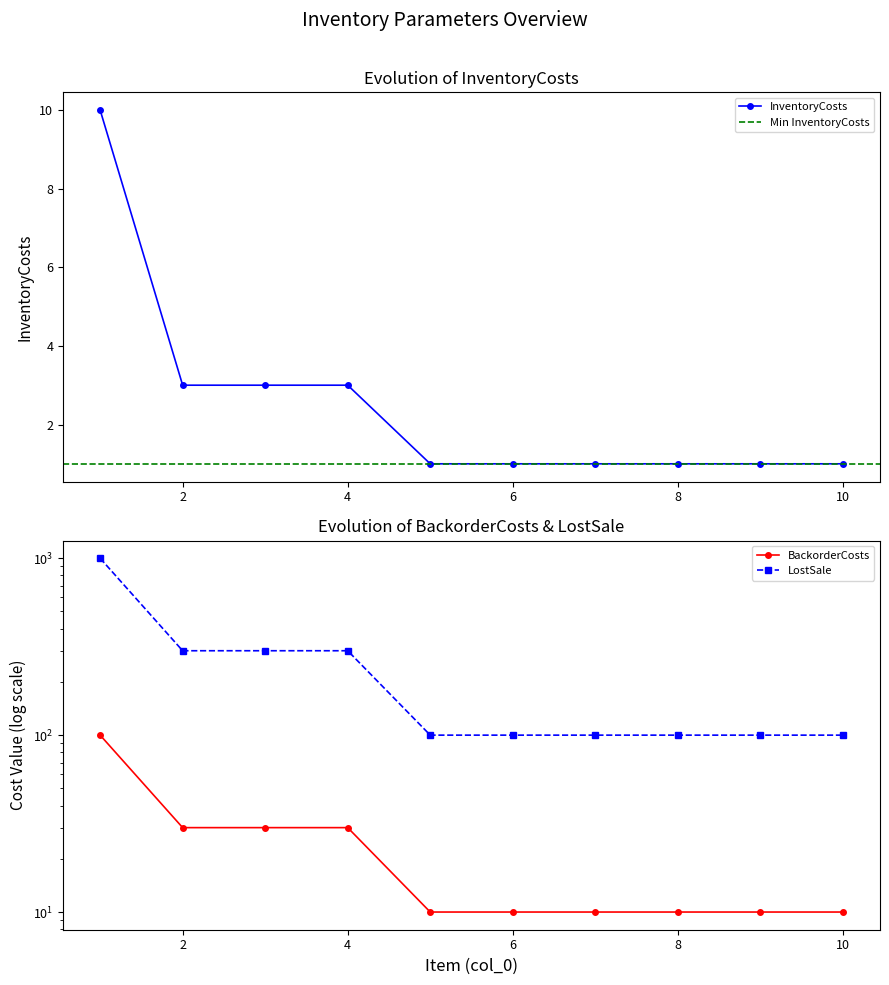

Which series has the largest total across all categories?

LostSale